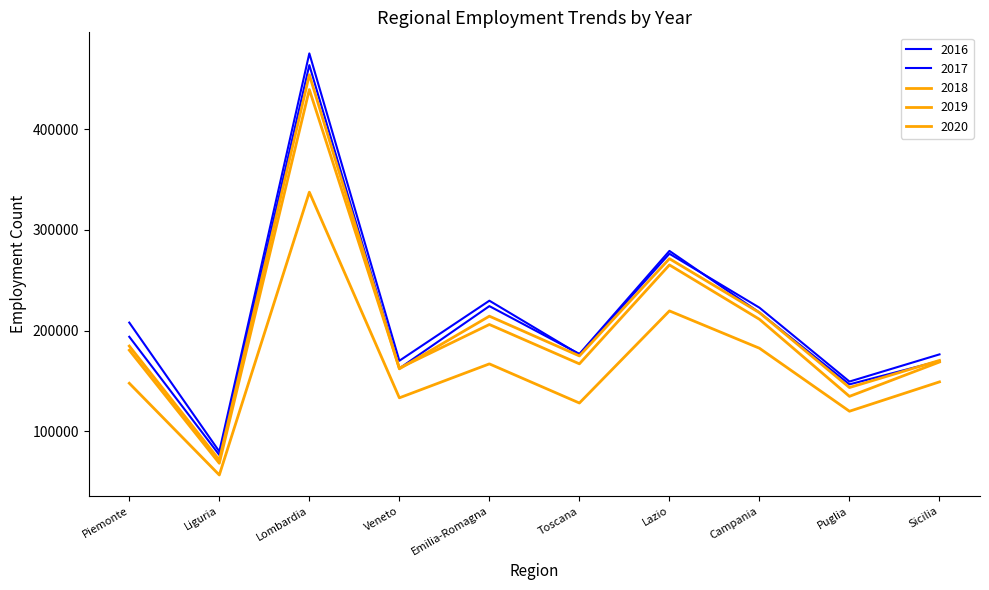

At which category is the sum across all series the highest?

Lombardia